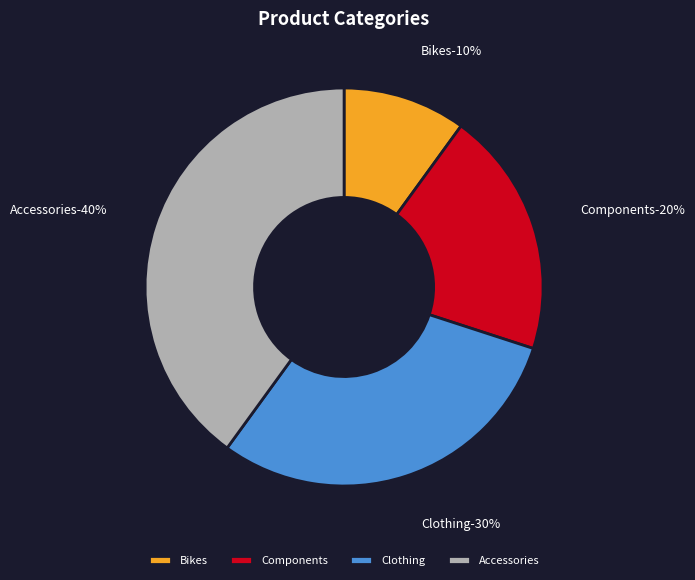

Does Bikes represent more than half of the total?

No